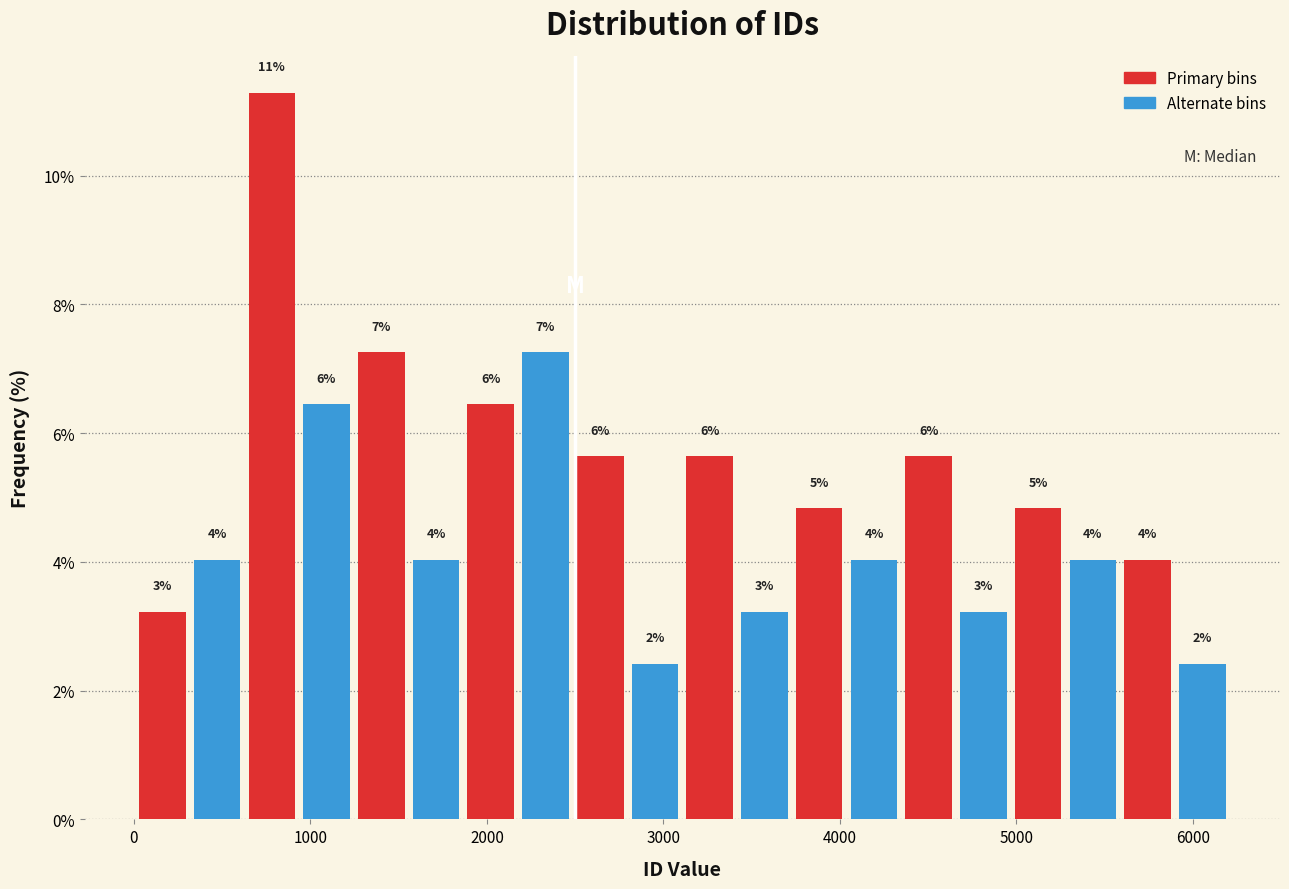

Read against the x-axis, roughly where is the centre of the tallest bar?

800